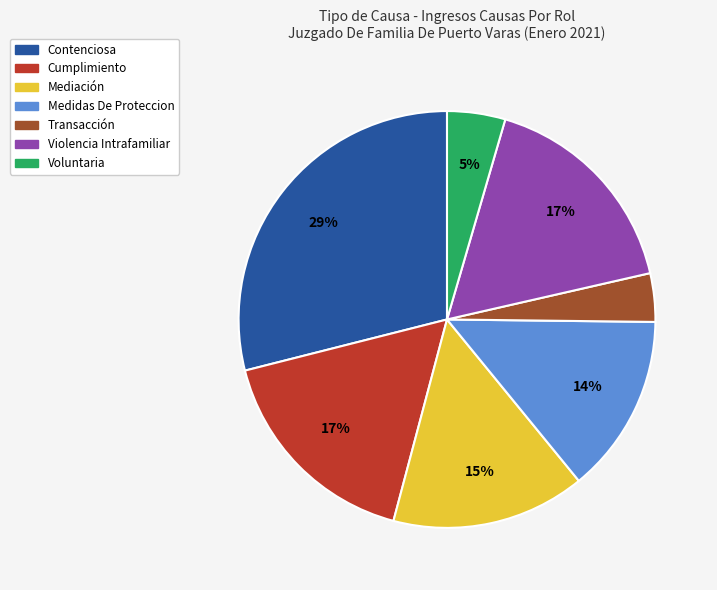

Do Transacción and Violencia Intrafamiliar together represent more than half of the pie?

No